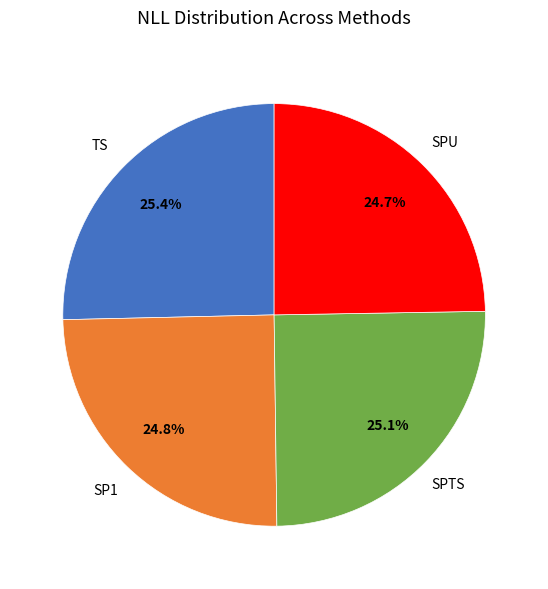

Is there a majority slice in this chart?

No